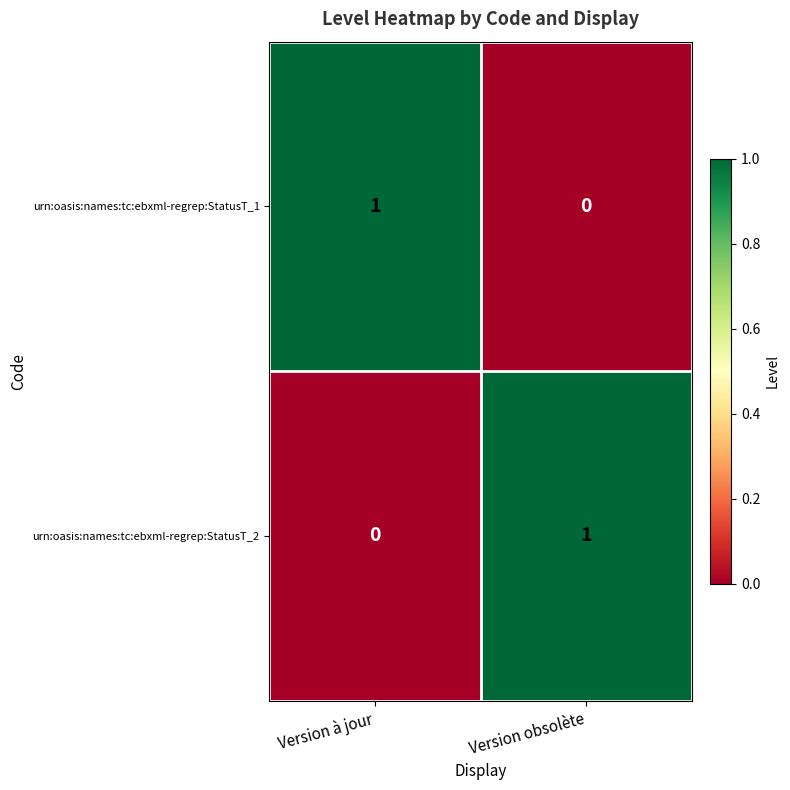

List the labels in order of urn:oasis:names:tc:ebxml-regrep:StatusT_1 value, largest first.

Version à jour, Version obsolète